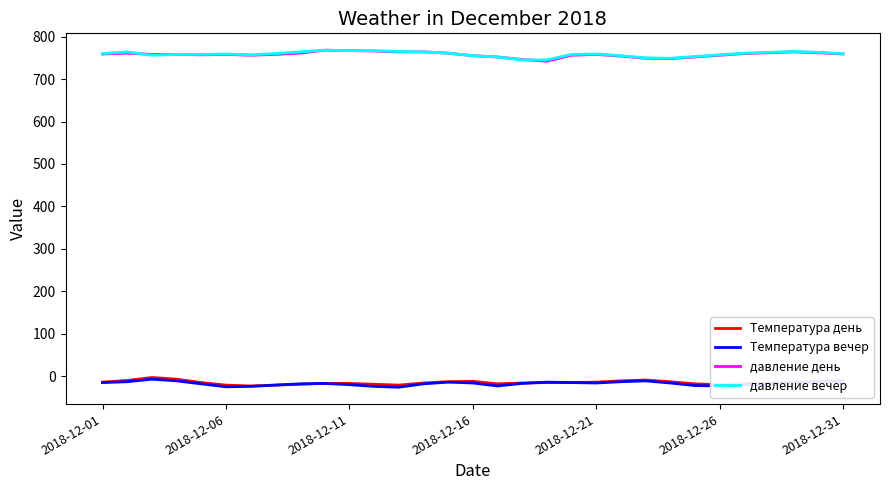

True or false: Температура день and давление вечер cross at least once.

False